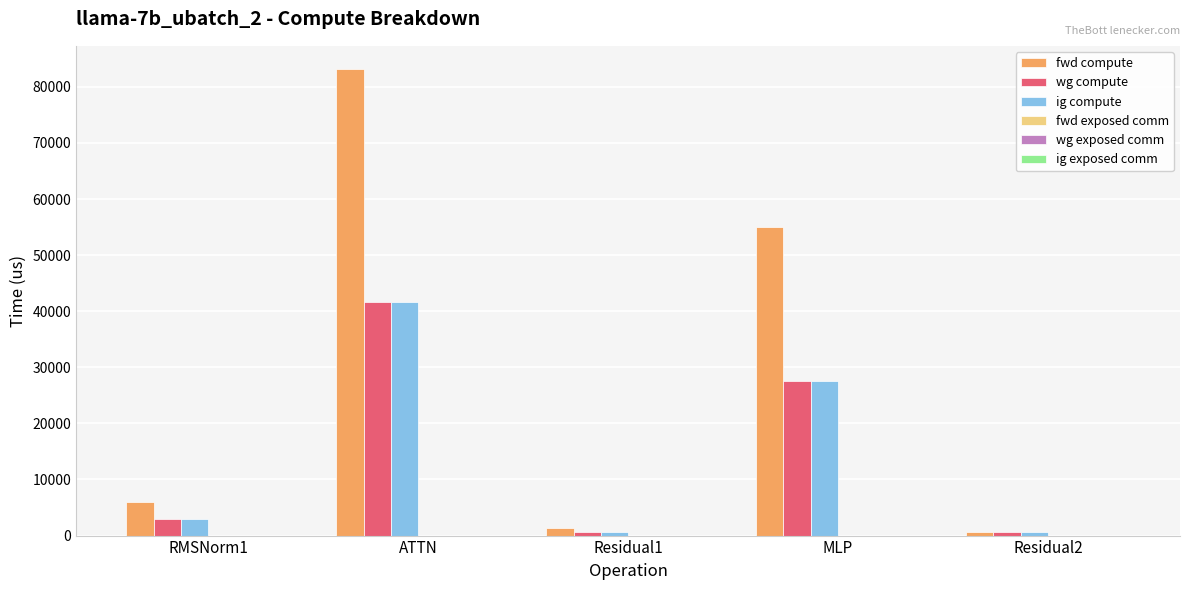

Reading left to right, extract all data points from this chart.

fwd compute: RMSNorm1=5909.9	ATTN=83156.1	Residual1=1280.6	MLP=55010.5	Residual2=640.3
wg compute: RMSNorm1=2954.9	ATTN=41578.0	Residual1=640.3	MLP=27505.2	Residual2=640.3
ig compute: RMSNorm1=2954.9	ATTN=41578.0	Residual1=640.3	MLP=27505.2	Residual2=640.3